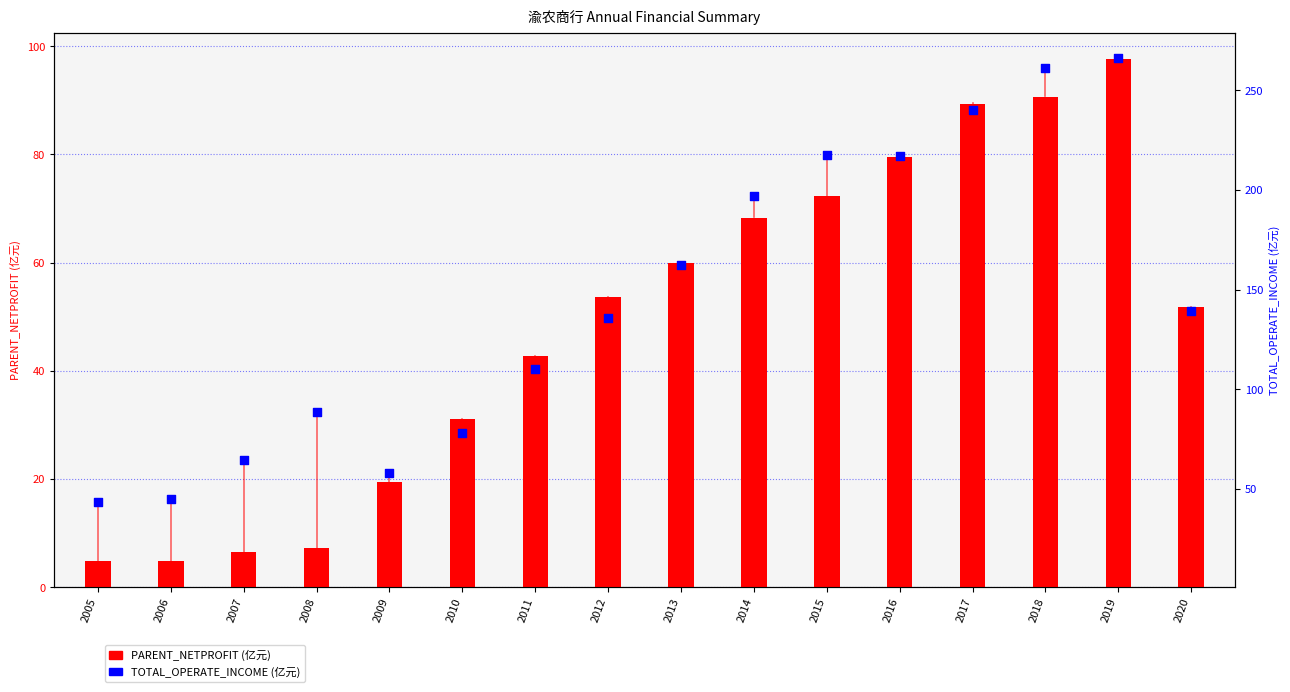

Is the value of TOTAL_OPERATE_INCOME at 2016 greater than the value of PARENT_NETPROFIT at 2013?

Yes